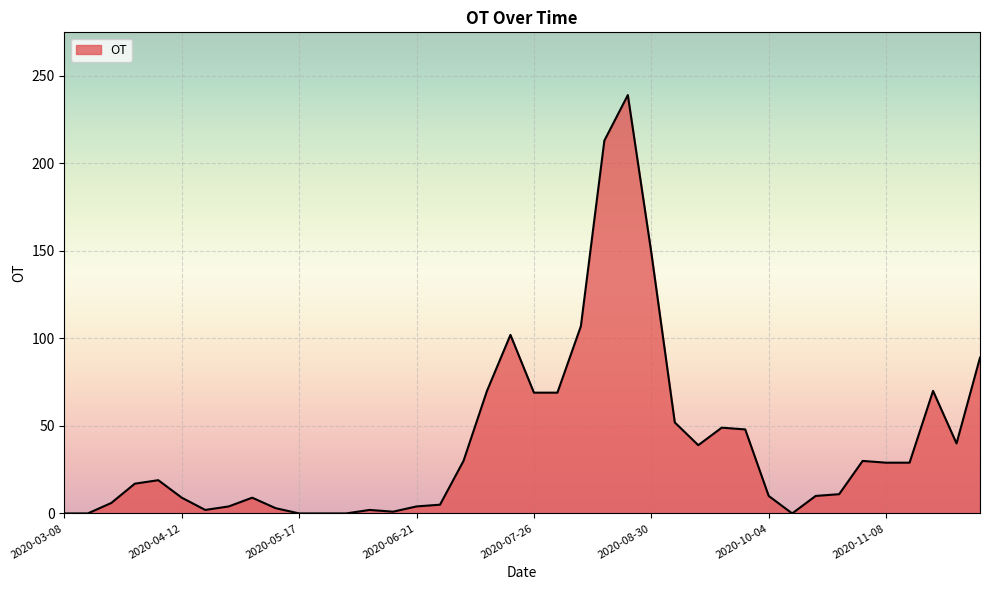

What is the greatest value displayed?

239